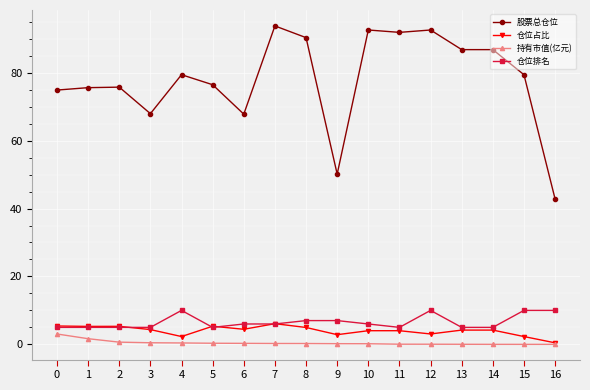

Which series has the widest spread of values?

股票总仓位